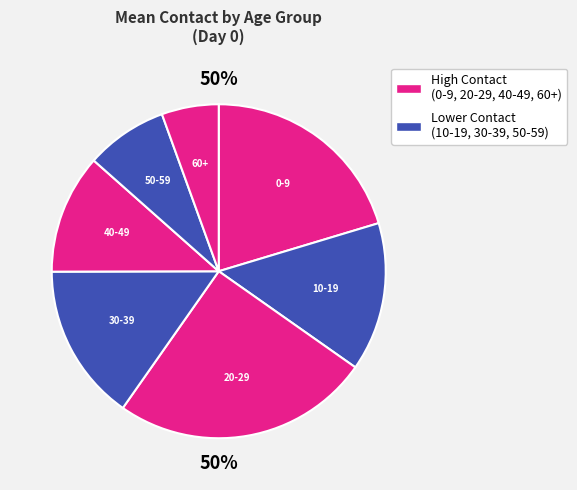

Between 20-29 and 40-49, which is larger?

20-29